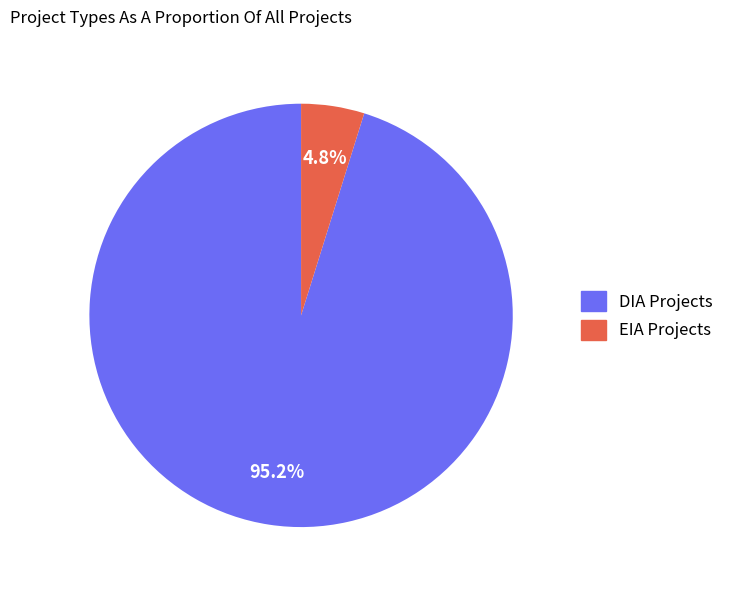

The EIA slice represents 5% of the pie. True or false?

True